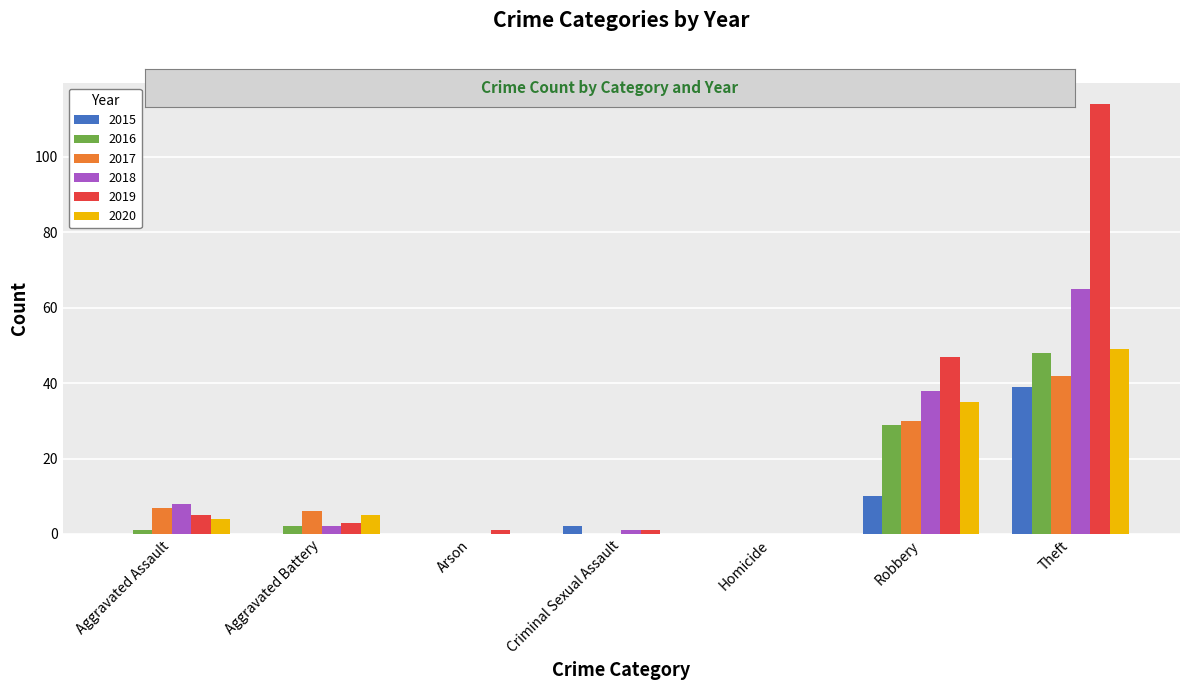

The value of 2019 at Homicide is 0. True or false?

True